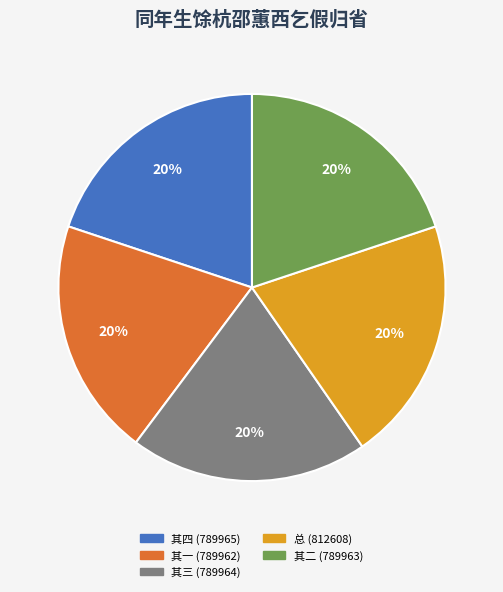

Is there a majority slice in this chart?

No